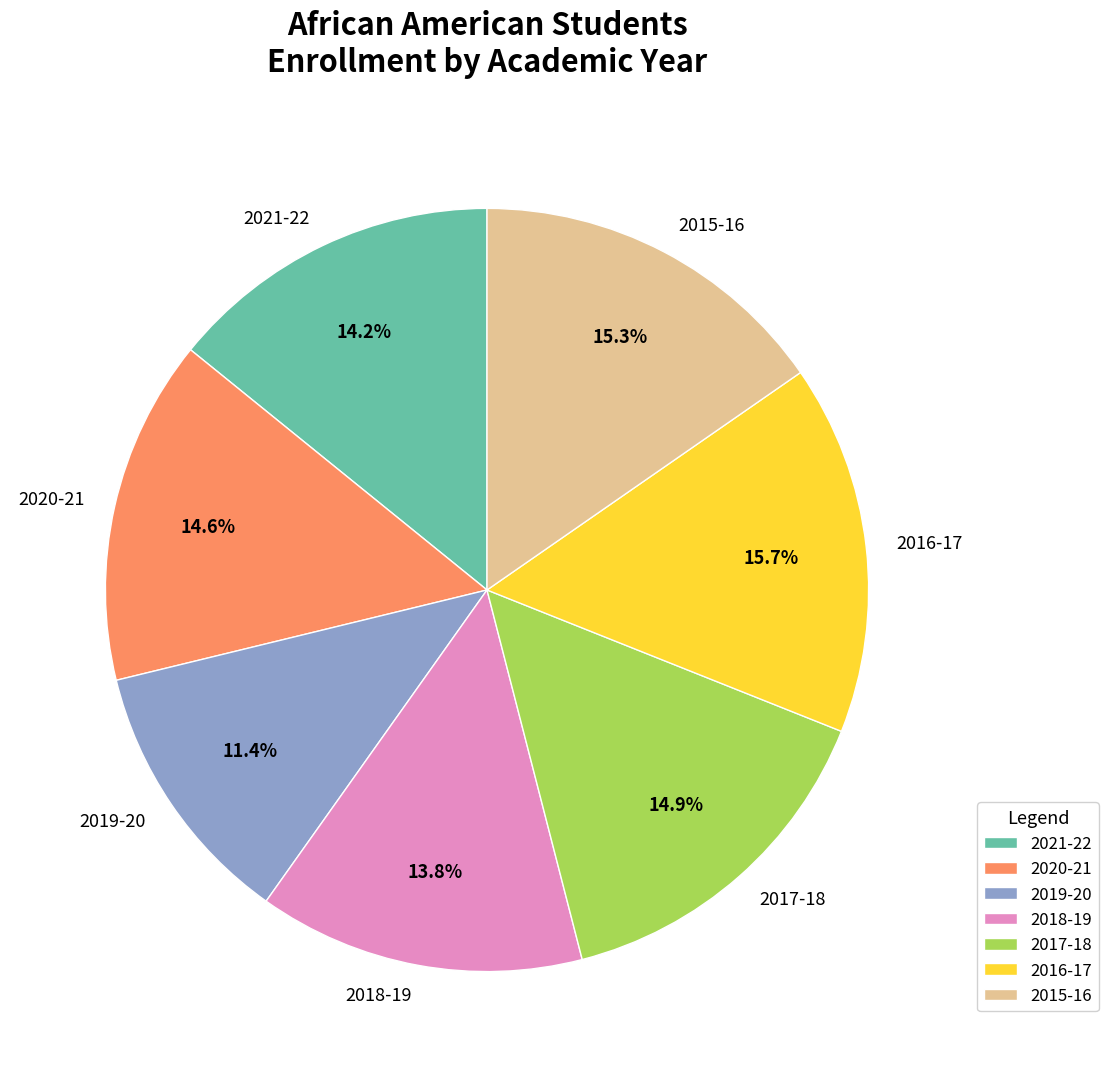

How much of the chart is everything except 2018-19?

86.2%